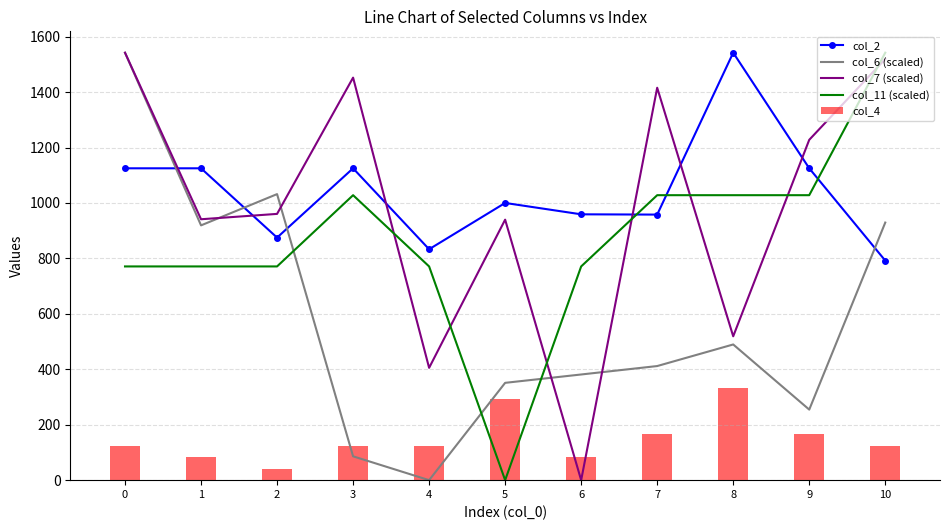

True or false: col_11 (scaled) has a value of 1028.0 at 3.

True